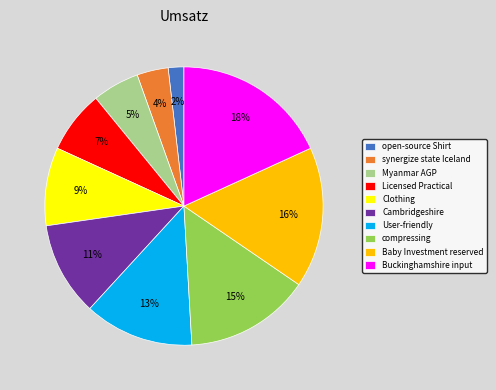

The Clothing slice represents 15% of the pie. True or false?

False